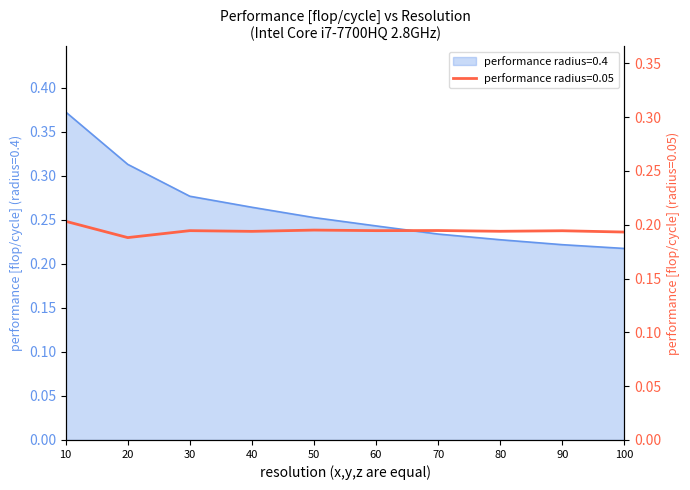

What are all the series names shown in the legend?

performance radius=0.4, performance radius=0.05